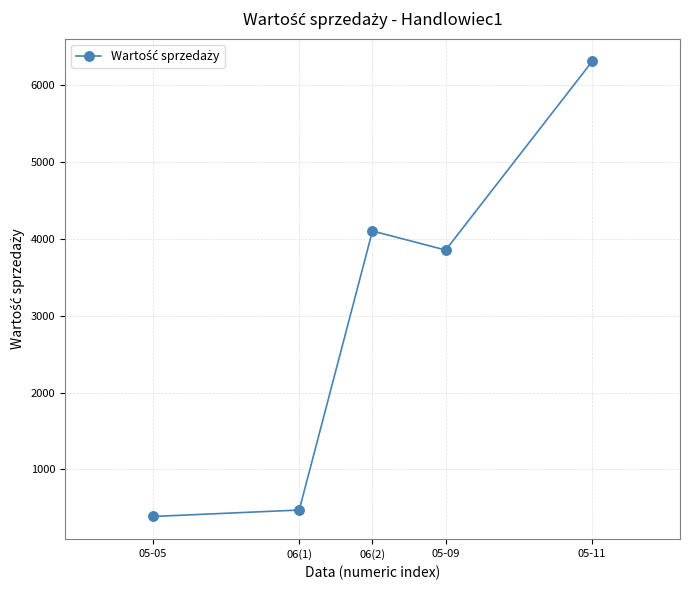

At which label does the data first exceed 3852?

06(2)